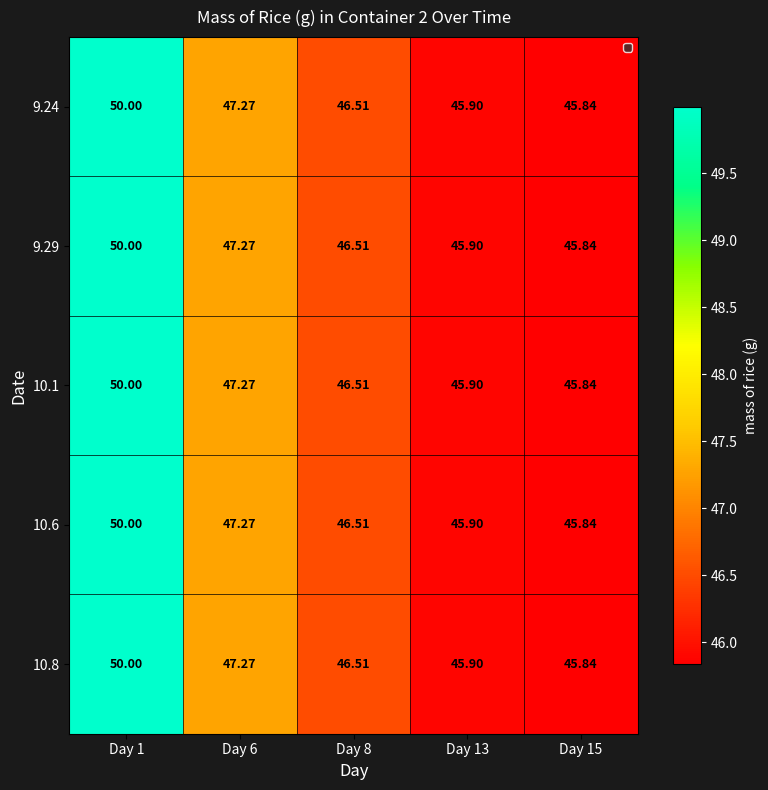

Is the value of 9.24 at Day 13 greater than the value of 9.29 at Day 1?

No